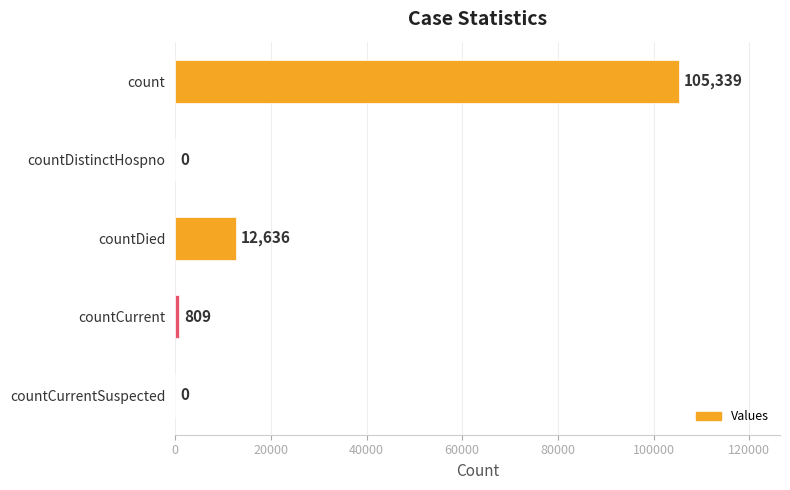

Reading bottom to top, transcribe all the data shown in this chart.

countCurrentSuspected=0	countCurrent=809	countDied=12636	countDistinctHospno=0	count=105339